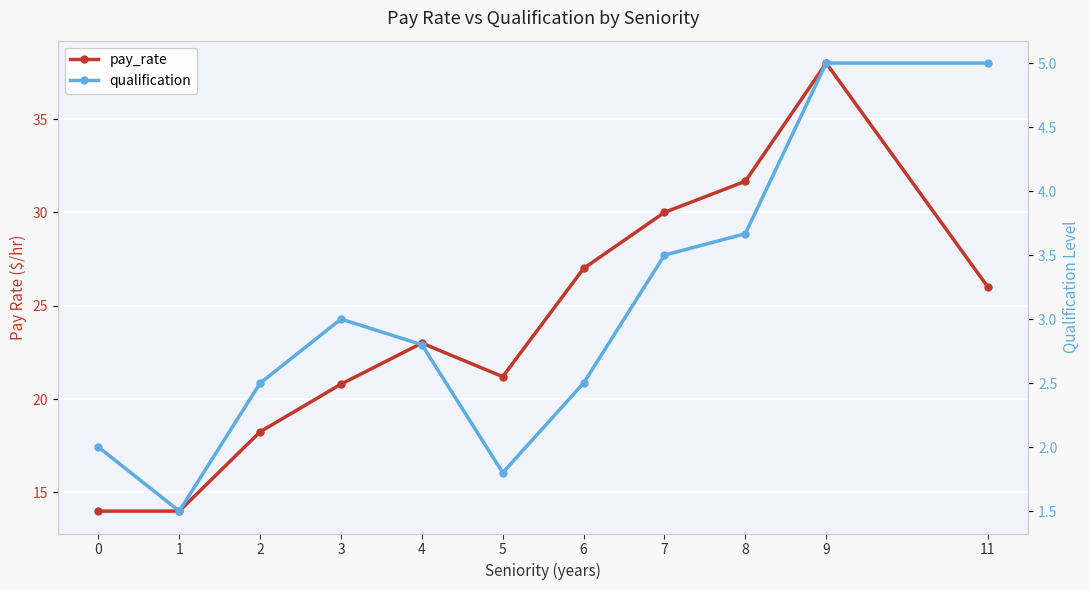

What is the difference between the pay_rate values at 6 and 5?

5.8